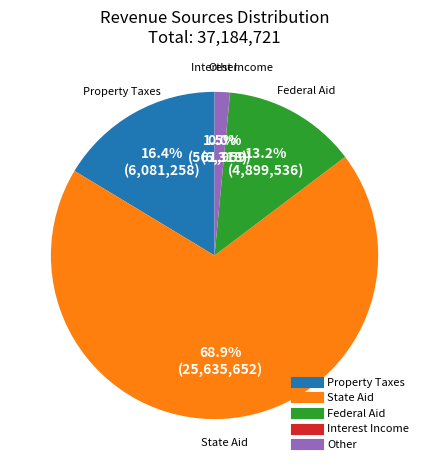

What percentage is NOT represented by Property Taxes?

83.6%